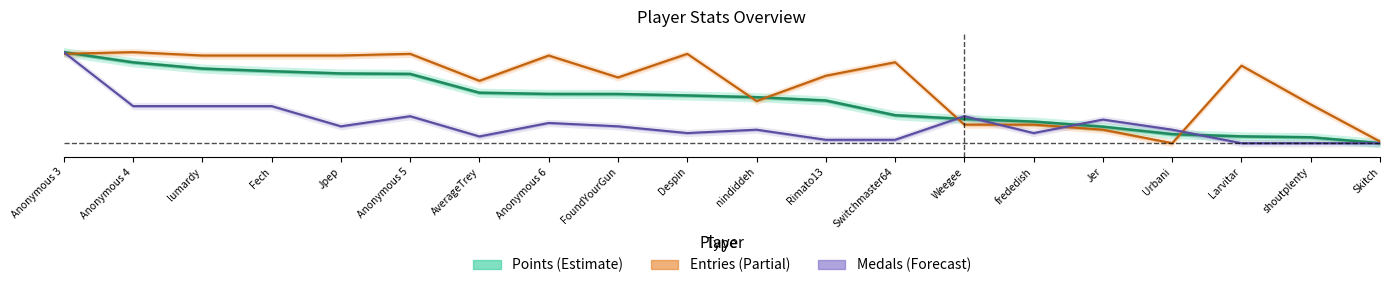

What is the difference between the second highest and minimum values in the Medals (line) series?

0.4